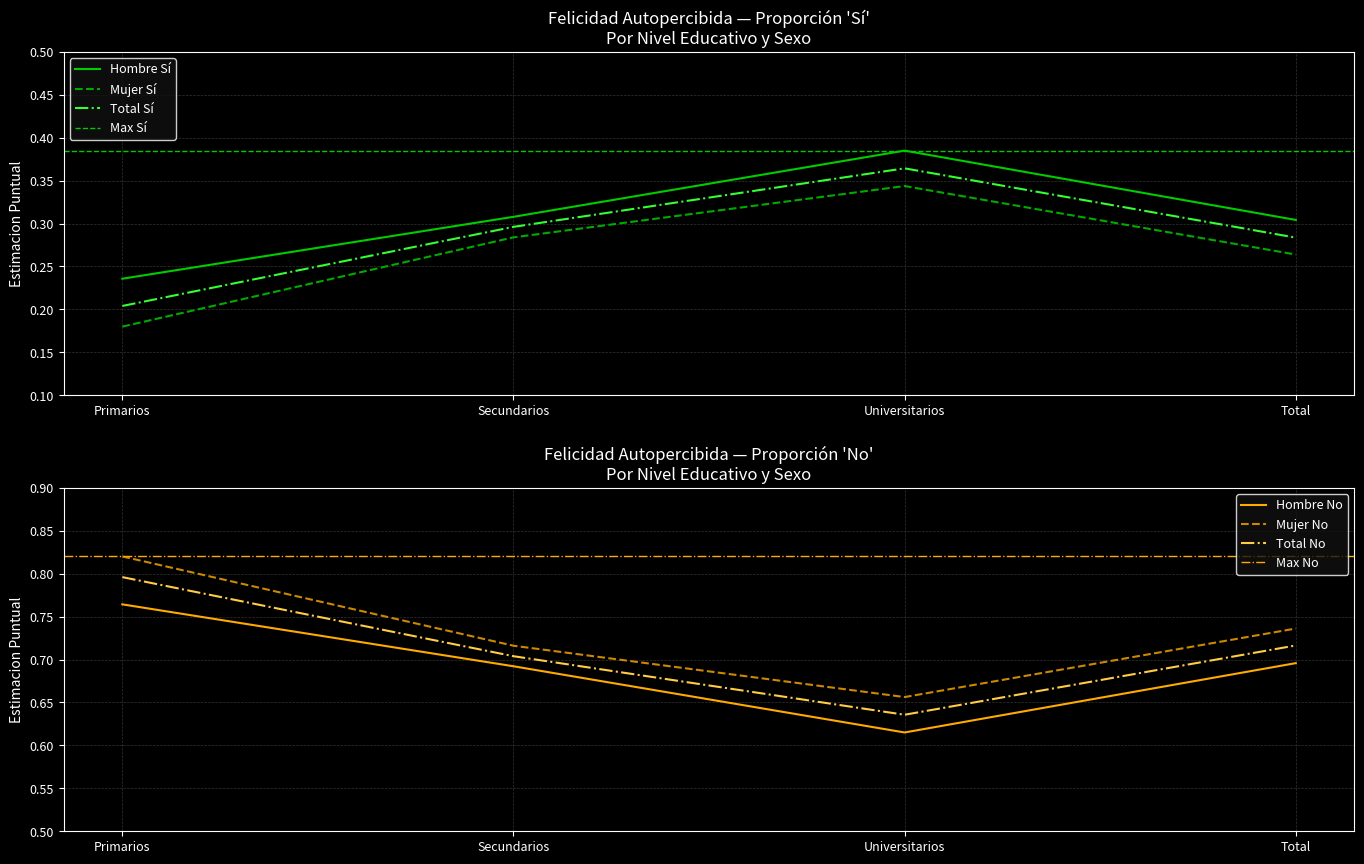

True or false: Hombre_No_Estimacion and Mujer_Si_Estimacion cross at least once.

False